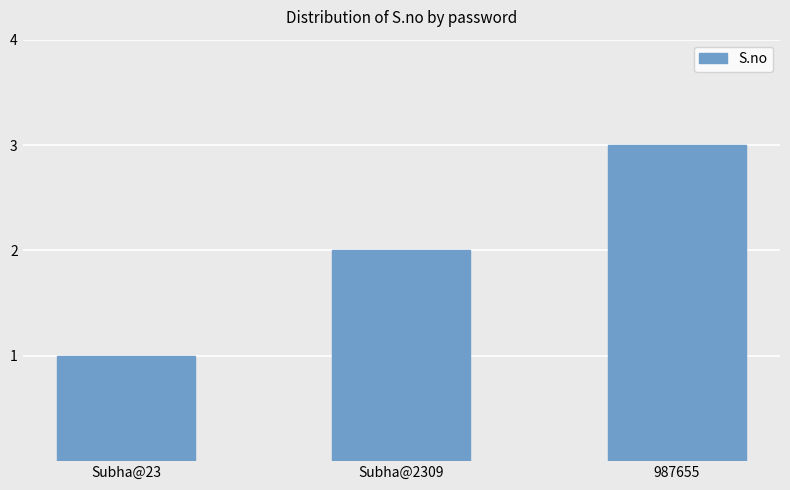

How many bars are there in total?

3